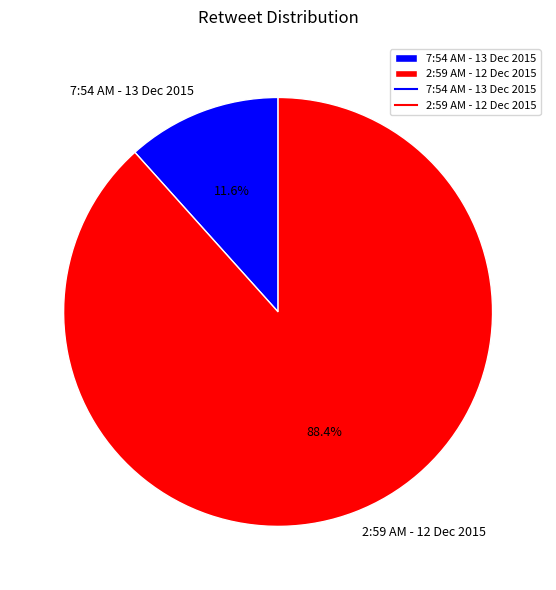

To the nearest percent, what percentage of the pie is 7:54 AM - 13 Dec 2015?

12%